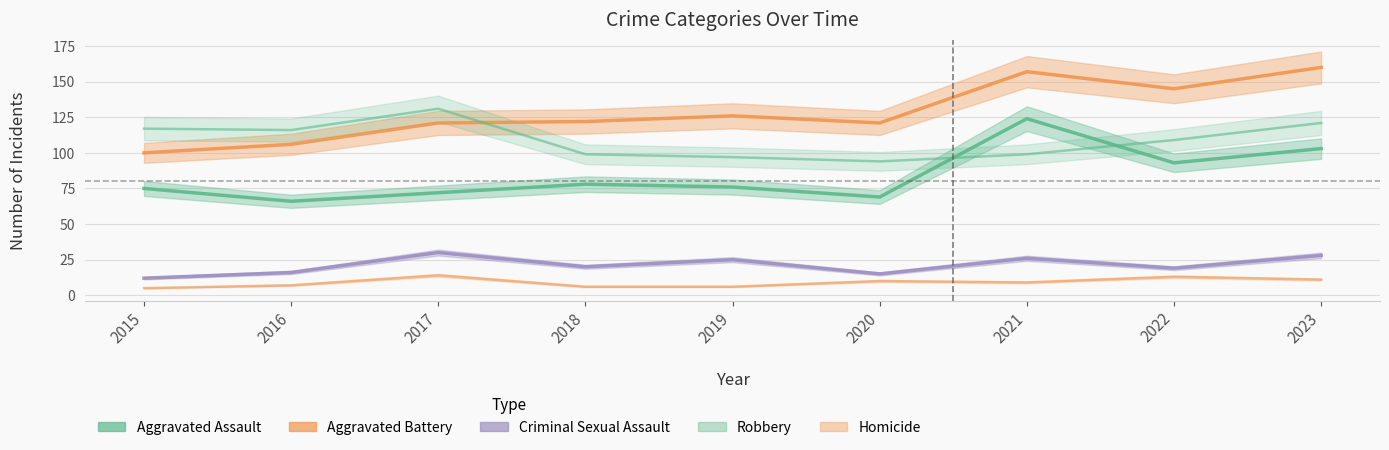

True or false: Aggravated Assault and Homicide cross at least once.

False